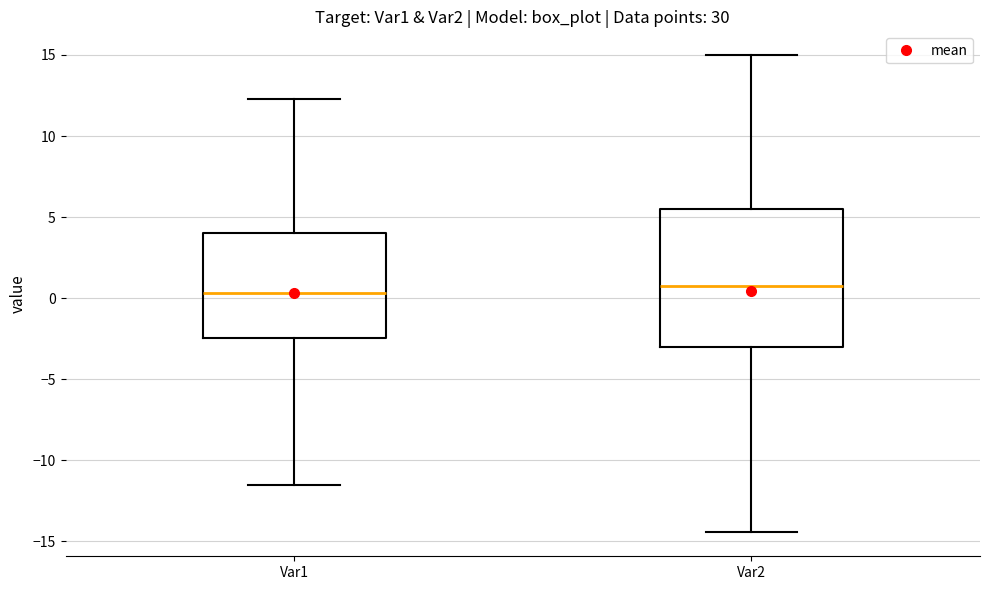

Reading left to right, read every box against the y-axis: the position of its median line, the range the box covers, and the ends of its whiskers. The values are not printed on the chart, so give them approximately, as read against the axis.

Var1: median 0.5, box -2.5 to 4.0, whiskers -11.5 to 12.5
Var2: median 1.0, box -3.0 to 5.5, whiskers -14.5 to 15.0